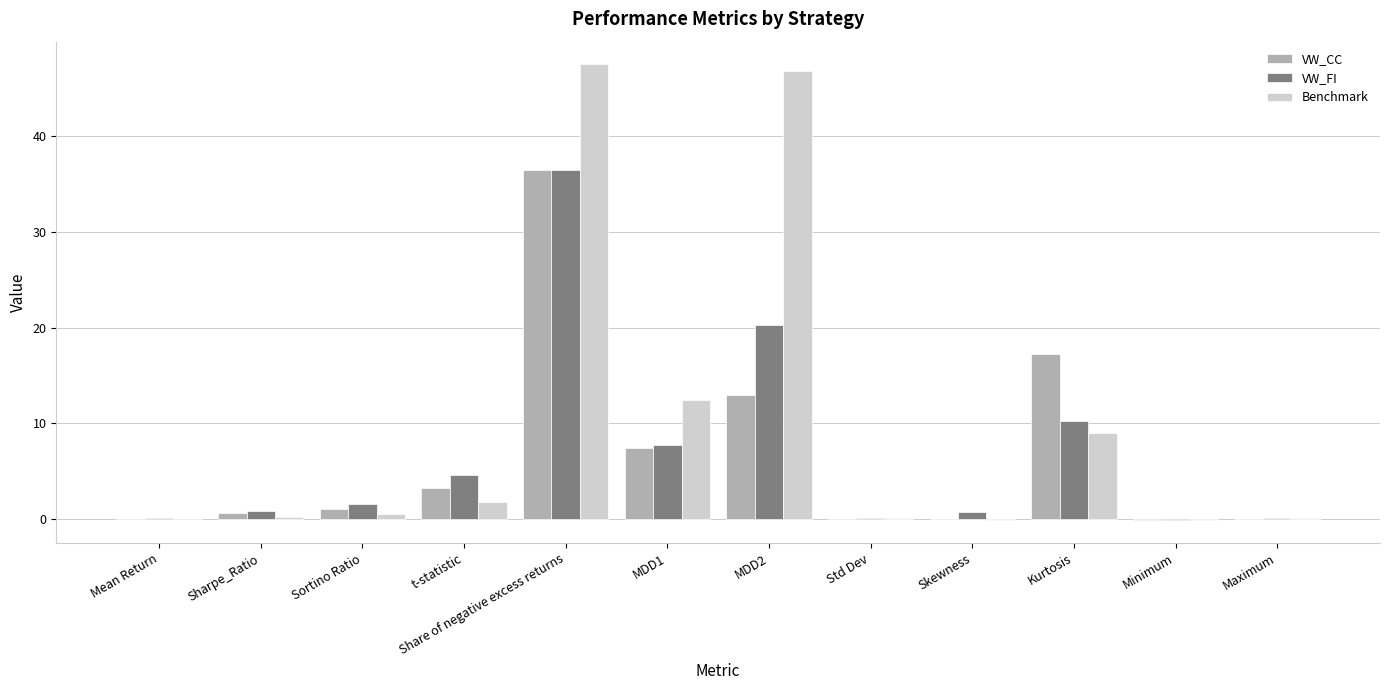

Are the bars grouped side by side (vs. stacked)?

Yes